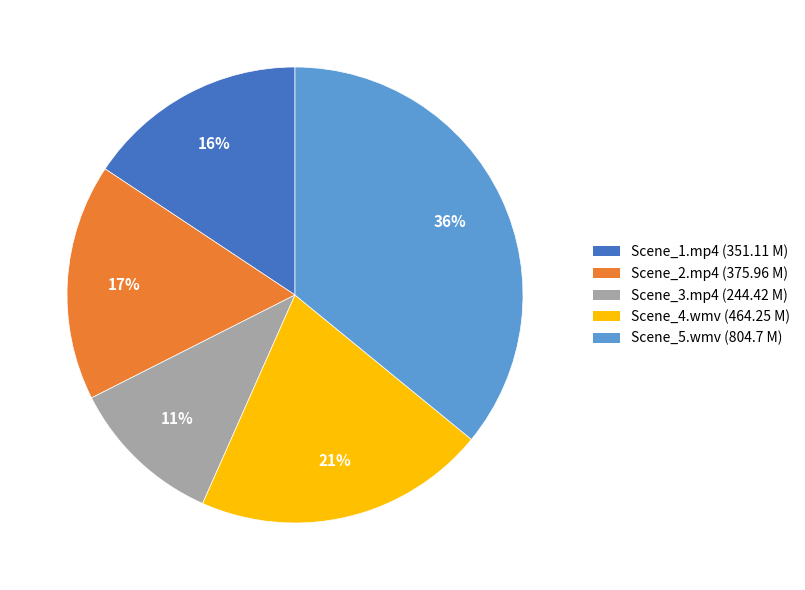

Is there any slice that represents more than half of the pie?

No